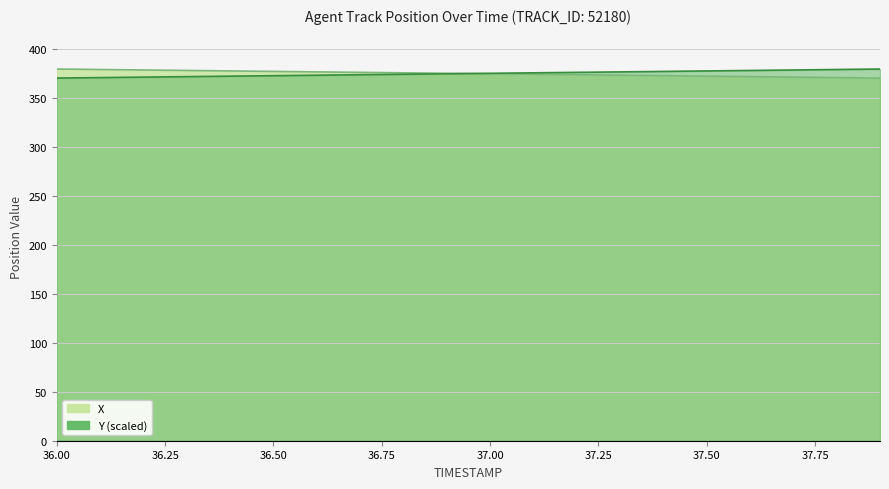

True or false: X has more than 2 points higher than both neighbors.

False